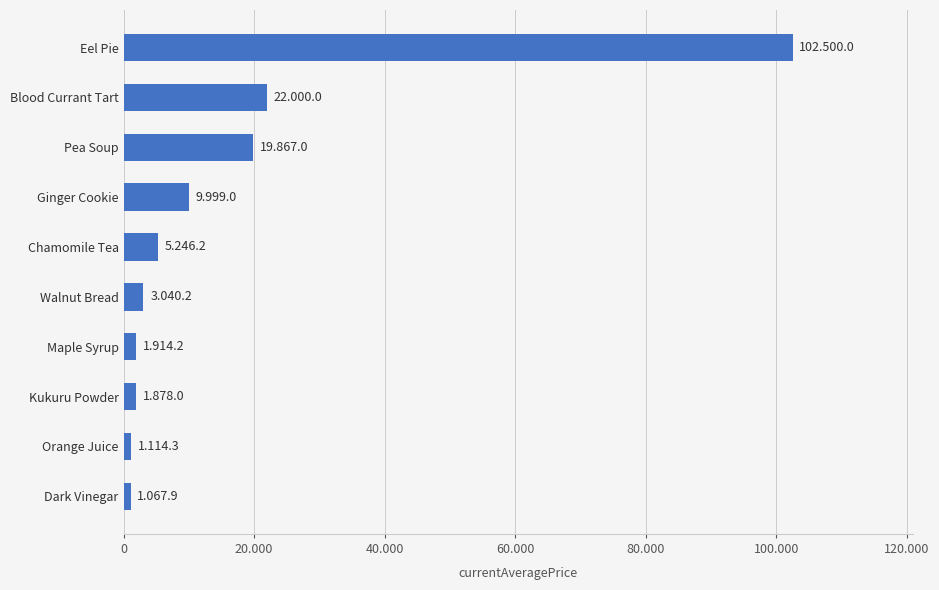

Does the chart contain any negative values?

No